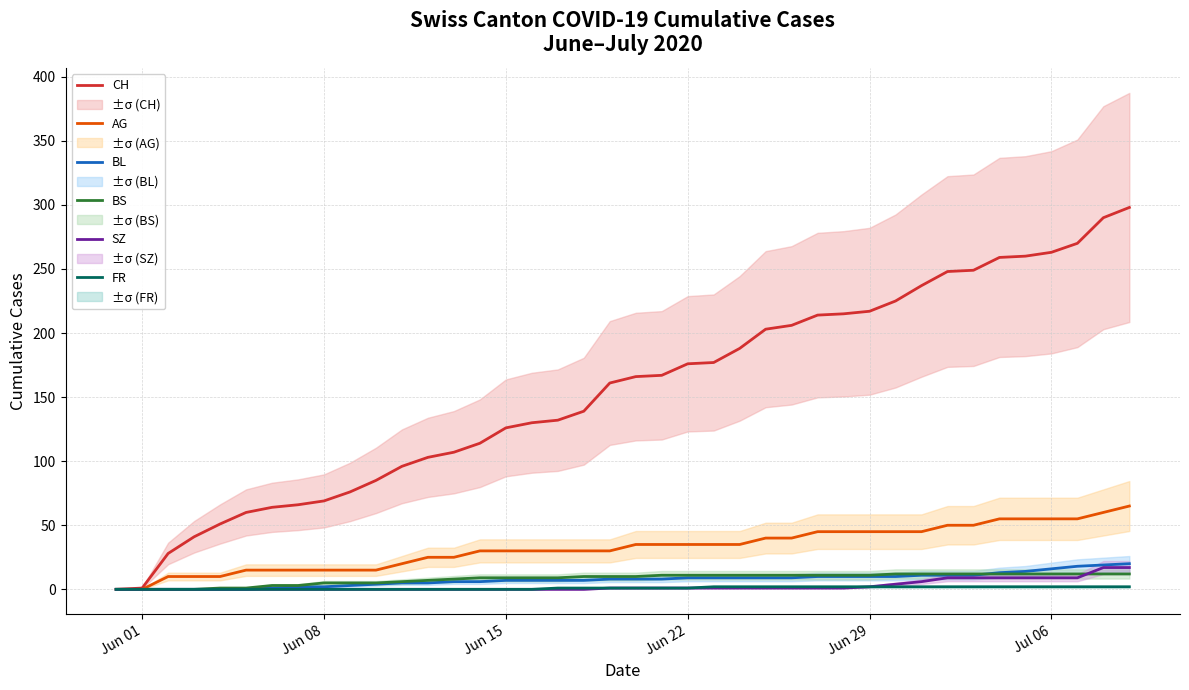

How many values in the AG series exceed 35?

15